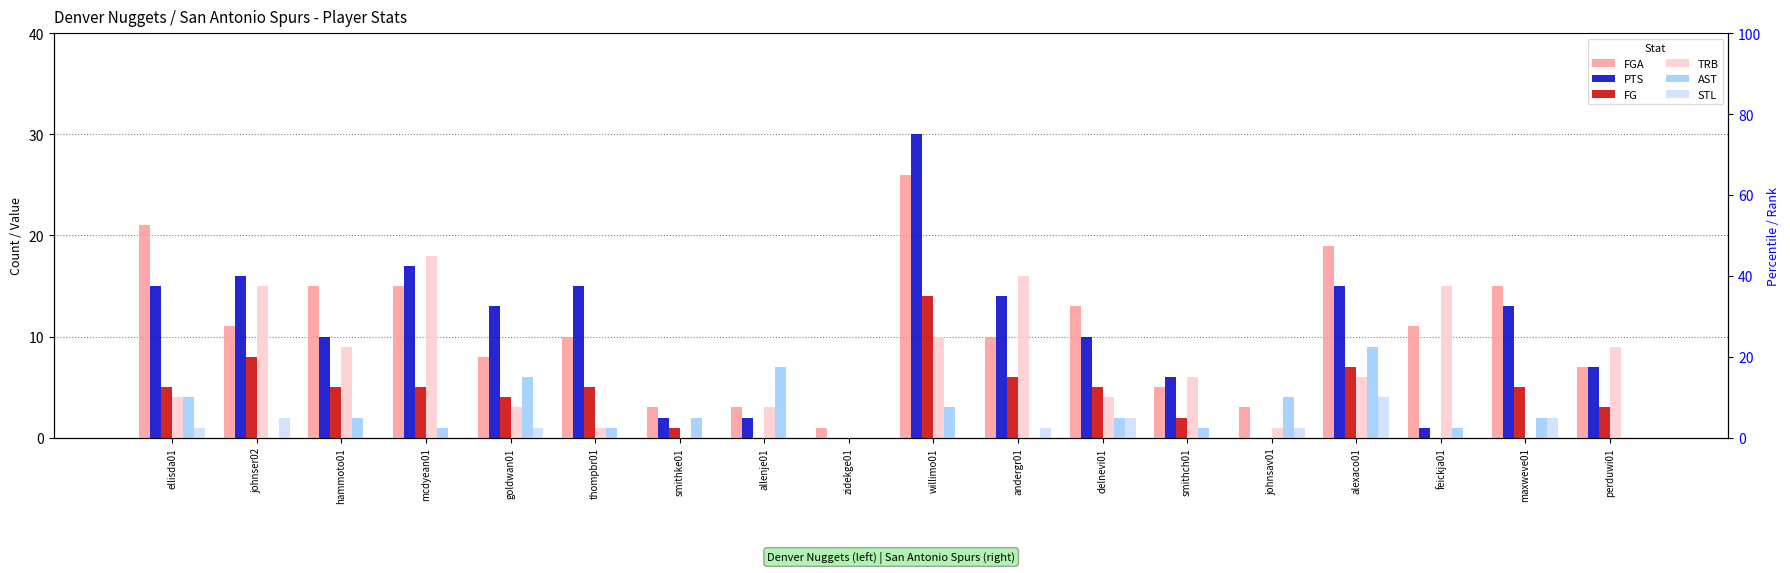

What is the approximate value of TRB at johnser02?

15